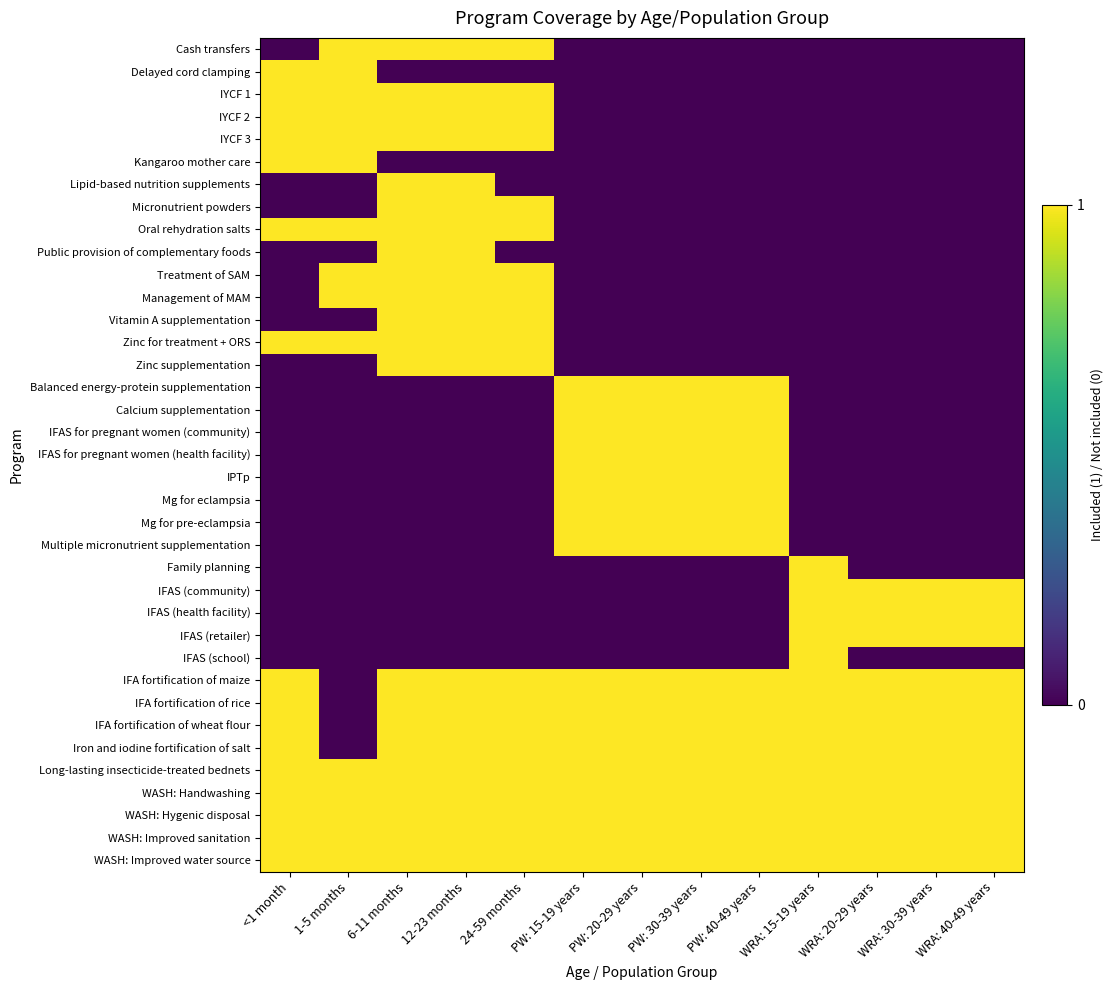

Reading left to right, what are all the values shown in this chart?

Cash transfers: <1 month=0	1-5 months=1	6-11 months=1	12-23 months=1	24-59 months=1	PW: 15-19 years=0	PW: 20-29 years=0	PW: 30-39 years=0	PW: 40-49 years=0	WRA: 15-19 years=0	WRA: 20-29 years=0	WRA: 30-39 years=0	WRA: 40-49 years=0
Delayed cord clamping: <1 month=1	1-5 months=1	6-11 months=0	12-23 months=0	24-59 months=0	PW: 15-19 years=0	PW: 20-29 years=0	PW: 30-39 years=0	PW: 40-49 years=0	WRA: 15-19 years=0	WRA: 20-29 years=0	WRA: 30-39 years=0	WRA: 40-49 years=0
IYCF 1: <1 month=1	1-5 months=1	6-11 months=1	12-23 months=1	24-59 months=1	PW: 15-19 years=0	PW: 20-29 years=0	PW: 30-39 years=0	PW: 40-49 years=0	WRA: 15-19 years=0	WRA: 20-29 years=0	WRA: 30-39 years=0	WRA: 40-49 years=0
IYCF 2: <1 month=1	1-5 months=1	6-11 months=1	12-23 months=1	24-59 months=1	PW: 15-19 years=0	PW: 20-29 years=0	PW: 30-39 years=0	PW: 40-49 years=0	WRA: 15-19 years=0	WRA: 20-29 years=0	WRA: 30-39 years=0	WRA: 40-49 years=0
IYCF 3: <1 month=1	1-5 months=1	6-11 months=1	12-23 months=1	24-59 months=1	PW: 15-19 years=0	PW: 20-29 years=0	PW: 30-39 years=0	PW: 40-49 years=0	WRA: 15-19 years=0	WRA: 20-29 years=0	WRA: 30-39 years=0	WRA: 40-49 years=0
Kangaroo mother care: <1 month=1	1-5 months=1	6-11 months=0	12-23 months=0	24-59 months=0	PW: 15-19 years=0	PW: 20-29 years=0	PW: 30-39 years=0	PW: 40-49 years=0	WRA: 15-19 years=0	WRA: 20-29 years=0	WRA: 30-39 years=0	WRA: 40-49 years=0
Lipid-based nutrition supplements: <1 month=0	1-5 months=0	6-11 months=1	12-23 months=1	24-59 months=0	PW: 15-19 years=0	PW: 20-29 years=0	PW: 30-39 years=0	PW: 40-49 years=0	WRA: 15-19 years=0	WRA: 20-29 years=0	WRA: 30-39 years=0	WRA: 40-49 years=0
Micronutrient powders: <1 month=0	1-5 months=0	6-11 months=1	12-23 months=1	24-59 months=1	PW: 15-19 years=0	PW: 20-29 years=0	PW: 30-39 years=0	PW: 40-49 years=0	WRA: 15-19 years=0	WRA: 20-29 years=0	WRA: 30-39 years=0	WRA: 40-49 years=0
Oral rehydration salts: <1 month=1	1-5 months=1	6-11 months=1	12-23 months=1	24-59 months=1	PW: 15-19 years=0	PW: 20-29 years=0	PW: 30-39 years=0	PW: 40-49 years=0	WRA: 15-19 years=0	WRA: 20-29 years=0	WRA: 30-39 years=0	WRA: 40-49 years=0
Public provision of complementary foods: <1 month=0	1-5 months=0	6-11 months=1	12-23 months=1	24-59 months=0	PW: 15-19 years=0	PW: 20-29 years=0	PW: 30-39 years=0	PW: 40-49 years=0	WRA: 15-19 years=0	WRA: 20-29 years=0	WRA: 30-39 years=0	WRA: 40-49 years=0
Treatment of SAM: <1 month=0	1-5 months=1	6-11 months=1	12-23 months=1	24-59 months=1	PW: 15-19 years=0	PW: 20-29 years=0	PW: 30-39 years=0	PW: 40-49 years=0	WRA: 15-19 years=0	WRA: 20-29 years=0	WRA: 30-39 years=0	WRA: 40-49 years=0
Management of MAM: <1 month=0	1-5 months=1	6-11 months=1	12-23 months=1	24-59 months=1	PW: 15-19 years=0	PW: 20-29 years=0	PW: 30-39 years=0	PW: 40-49 years=0	WRA: 15-19 years=0	WRA: 20-29 years=0	WRA: 30-39 years=0	WRA: 40-49 years=0
Vitamin A supplementation: <1 month=0	1-5 months=0	6-11 months=1	12-23 months=1	24-59 months=1	PW: 15-19 years=0	PW: 20-29 years=0	PW: 30-39 years=0	PW: 40-49 years=0	WRA: 15-19 years=0	WRA: 20-29 years=0	WRA: 30-39 years=0	WRA: 40-49 years=0
Zinc for treatment + ORS: <1 month=1	1-5 months=1	6-11 months=1	12-23 months=1	24-59 months=1	PW: 15-19 years=0	PW: 20-29 years=0	PW: 30-39 years=0	PW: 40-49 years=0	WRA: 15-19 years=0	WRA: 20-29 years=0	WRA: 30-39 years=0	WRA: 40-49 years=0
Zinc supplementation: <1 month=0	1-5 months=0	6-11 months=1	12-23 months=1	24-59 months=1	PW: 15-19 years=0	PW: 20-29 years=0	PW: 30-39 years=0	PW: 40-49 years=0	WRA: 15-19 years=0	WRA: 20-29 years=0	WRA: 30-39 years=0	WRA: 40-49 years=0
Balanced energy-protein supplementation: <1 month=0	1-5 months=0	6-11 months=0	12-23 months=0	24-59 months=0	PW: 15-19 years=1	PW: 20-29 years=1	PW: 30-39 years=1	PW: 40-49 years=1	WRA: 15-19 years=0	WRA: 20-29 years=0	WRA: 30-39 years=0	WRA: 40-49 years=0
Calcium supplementation: <1 month=0	1-5 months=0	6-11 months=0	12-23 months=0	24-59 months=0	PW: 15-19 years=1	PW: 20-29 years=1	PW: 30-39 years=1	PW: 40-49 years=1	WRA: 15-19 years=0	WRA: 20-29 years=0	WRA: 30-39 years=0	WRA: 40-49 years=0
IFAS for pregnant women (community): <1 month=0	1-5 months=0	6-11 months=0	12-23 months=0	24-59 months=0	PW: 15-19 years=1	PW: 20-29 years=1	PW: 30-39 years=1	PW: 40-49 years=1	WRA: 15-19 years=0	WRA: 20-29 years=0	WRA: 30-39 years=0	WRA: 40-49 years=0
IFAS for pregnant women (health facility): <1 month=0	1-5 months=0	6-11 months=0	12-23 months=0	24-59 months=0	PW: 15-19 years=1	PW: 20-29 years=1	PW: 30-39 years=1	PW: 40-49 years=1	WRA: 15-19 years=0	WRA: 20-29 years=0	WRA: 30-39 years=0	WRA: 40-49 years=0
IPTp: <1 month=0	1-5 months=0	6-11 months=0	12-23 months=0	24-59 months=0	PW: 15-19 years=1	PW: 20-29 years=1	PW: 30-39 years=1	PW: 40-49 years=1	WRA: 15-19 years=0	WRA: 20-29 years=0	WRA: 30-39 years=0	WRA: 40-49 years=0
Mg for eclampsia: <1 month=0	1-5 months=0	6-11 months=0	12-23 months=0	24-59 months=0	PW: 15-19 years=1	PW: 20-29 years=1	PW: 30-39 years=1	PW: 40-49 years=1	WRA: 15-19 years=0	WRA: 20-29 years=0	WRA: 30-39 years=0	WRA: 40-49 years=0
Mg for pre-eclampsia: <1 month=0	1-5 months=0	6-11 months=0	12-23 months=0	24-59 months=0	PW: 15-19 years=1	PW: 20-29 years=1	PW: 30-39 years=1	PW: 40-49 years=1	WRA: 15-19 years=0	WRA: 20-29 years=0	WRA: 30-39 years=0	WRA: 40-49 years=0
Multiple micronutrient supplementation: <1 month=0	1-5 months=0	6-11 months=0	12-23 months=0	24-59 months=0	PW: 15-19 years=1	PW: 20-29 years=1	PW: 30-39 years=1	PW: 40-49 years=1	WRA: 15-19 years=0	WRA: 20-29 years=0	WRA: 30-39 years=0	WRA: 40-49 years=0
Family planning: <1 month=0	1-5 months=0	6-11 months=0	12-23 months=0	24-59 months=0	PW: 15-19 years=0	PW: 20-29 years=0	PW: 30-39 years=0	PW: 40-49 years=0	WRA: 15-19 years=1	WRA: 20-29 years=0	WRA: 30-39 years=0	WRA: 40-49 years=0
IFAS (community): <1 month=0	1-5 months=0	6-11 months=0	12-23 months=0	24-59 months=0	PW: 15-19 years=0	PW: 20-29 years=0	PW: 30-39 years=0	PW: 40-49 years=0	WRA: 15-19 years=1	WRA: 20-29 years=1	WRA: 30-39 years=1	WRA: 40-49 years=1
IFAS (health facility): <1 month=0	1-5 months=0	6-11 months=0	12-23 months=0	24-59 months=0	PW: 15-19 years=0	PW: 20-29 years=0	PW: 30-39 years=0	PW: 40-49 years=0	WRA: 15-19 years=1	WRA: 20-29 years=1	WRA: 30-39 years=1	WRA: 40-49 years=1
IFAS (retailer): <1 month=0	1-5 months=0	6-11 months=0	12-23 months=0	24-59 months=0	PW: 15-19 years=0	PW: 20-29 years=0	PW: 30-39 years=0	PW: 40-49 years=0	WRA: 15-19 years=1	WRA: 20-29 years=1	WRA: 30-39 years=1	WRA: 40-49 years=1
IFAS (school): <1 month=0	1-5 months=0	6-11 months=0	12-23 months=0	24-59 months=0	PW: 15-19 years=0	PW: 20-29 years=0	PW: 30-39 years=0	PW: 40-49 years=0	WRA: 15-19 years=1	WRA: 20-29 years=0	WRA: 30-39 years=0	WRA: 40-49 years=0
IFA fortification of maize: <1 month=1	1-5 months=0	6-11 months=1	12-23 months=1	24-59 months=1	PW: 15-19 years=1	PW: 20-29 years=1	PW: 30-39 years=1	PW: 40-49 years=1	WRA: 15-19 years=1	WRA: 20-29 years=1	WRA: 30-39 years=1	WRA: 40-49 years=1
IFA fortification of rice: <1 month=1	1-5 months=0	6-11 months=1	12-23 months=1	24-59 months=1	PW: 15-19 years=1	PW: 20-29 years=1	PW: 30-39 years=1	PW: 40-49 years=1	WRA: 15-19 years=1	WRA: 20-29 years=1	WRA: 30-39 years=1	WRA: 40-49 years=1
IFA fortification of wheat flour: <1 month=1	1-5 months=0	6-11 months=1	12-23 months=1	24-59 months=1	PW: 15-19 years=1	PW: 20-29 years=1	PW: 30-39 years=1	PW: 40-49 years=1	WRA: 15-19 years=1	WRA: 20-29 years=1	WRA: 30-39 years=1	WRA: 40-49 years=1
Iron and iodine fortification of salt: <1 month=1	1-5 months=0	6-11 months=1	12-23 months=1	24-59 months=1	PW: 15-19 years=1	PW: 20-29 years=1	PW: 30-39 years=1	PW: 40-49 years=1	WRA: 15-19 years=1	WRA: 20-29 years=1	WRA: 30-39 years=1	WRA: 40-49 years=1
Long-lasting insecticide-treated bednets: <1 month=1	1-5 months=1	6-11 months=1	12-23 months=1	24-59 months=1	PW: 15-19 years=1	PW: 20-29 years=1	PW: 30-39 years=1	PW: 40-49 years=1	WRA: 15-19 years=1	WRA: 20-29 years=1	WRA: 30-39 years=1	WRA: 40-49 years=1
WASH: Handwashing: <1 month=1	1-5 months=1	6-11 months=1	12-23 months=1	24-59 months=1	PW: 15-19 years=1	PW: 20-29 years=1	PW: 30-39 years=1	PW: 40-49 years=1	WRA: 15-19 years=1	WRA: 20-29 years=1	WRA: 30-39 years=1	WRA: 40-49 years=1
WASH: Hygenic disposal: <1 month=1	1-5 months=1	6-11 months=1	12-23 months=1	24-59 months=1	PW: 15-19 years=1	PW: 20-29 years=1	PW: 30-39 years=1	PW: 40-49 years=1	WRA: 15-19 years=1	WRA: 20-29 years=1	WRA: 30-39 years=1	WRA: 40-49 years=1
WASH: Improved sanitation: <1 month=1	1-5 months=1	6-11 months=1	12-23 months=1	24-59 months=1	PW: 15-19 years=1	PW: 20-29 years=1	PW: 30-39 years=1	PW: 40-49 years=1	WRA: 15-19 years=1	WRA: 20-29 years=1	WRA: 30-39 years=1	WRA: 40-49 years=1
WASH: Improved water source: <1 month=1	1-5 months=1	6-11 months=1	12-23 months=1	24-59 months=1	PW: 15-19 years=1	PW: 20-29 years=1	PW: 30-39 years=1	PW: 40-49 years=1	WRA: 15-19 years=1	WRA: 20-29 years=1	WRA: 30-39 years=1	WRA: 40-49 years=1